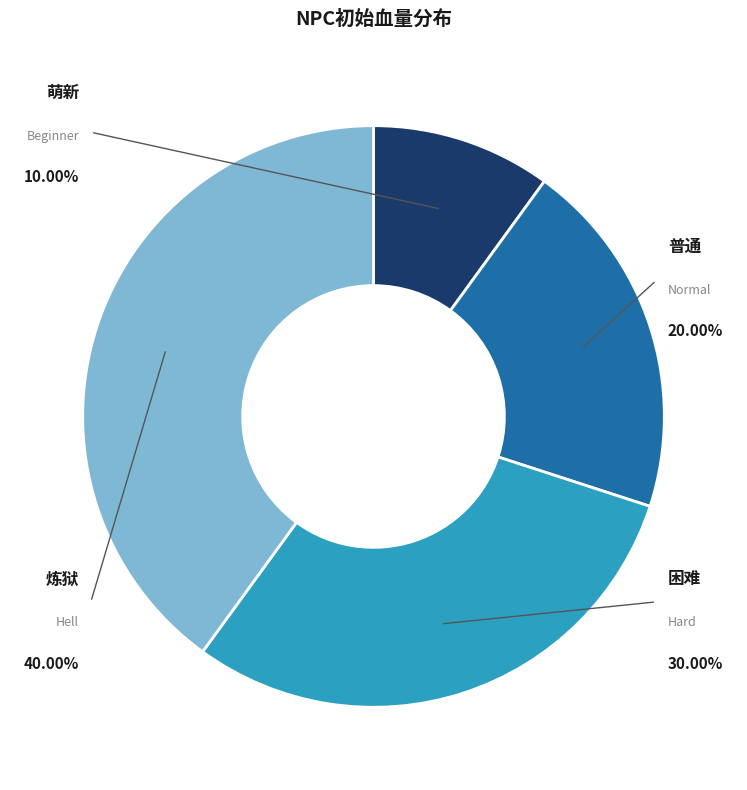

Which category has the smallest portion of the pie?

萌新